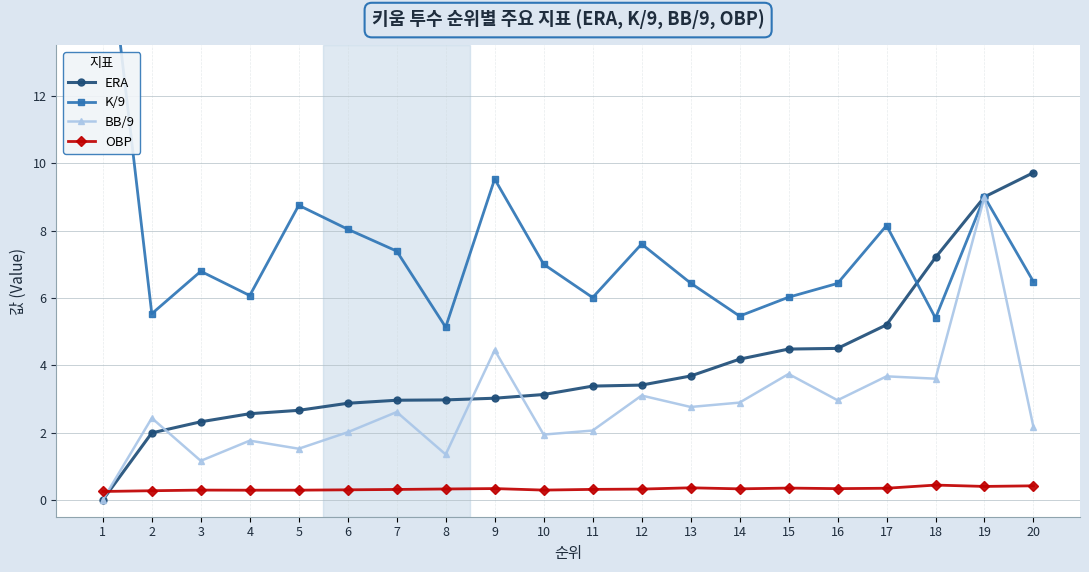

True or false: ERA and K/9 cross at least once.

True